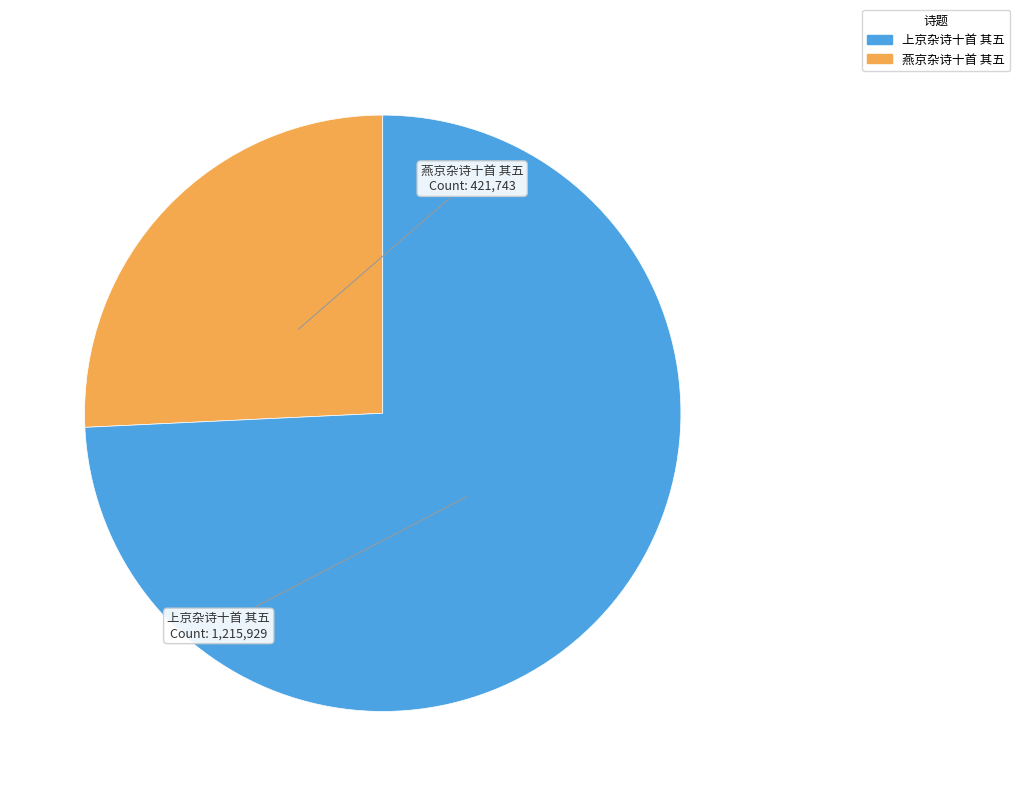

Between 燕京杂诗十首 其五 and 上京杂诗十首 其五, which is larger?

上京杂诗十首 其五